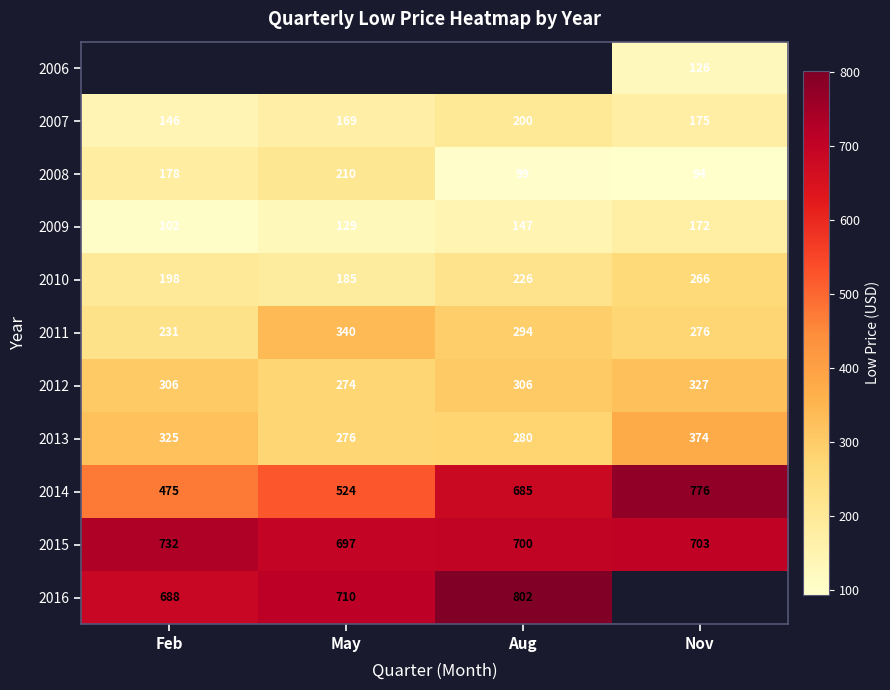

What is the greatest value displayed?

801.5